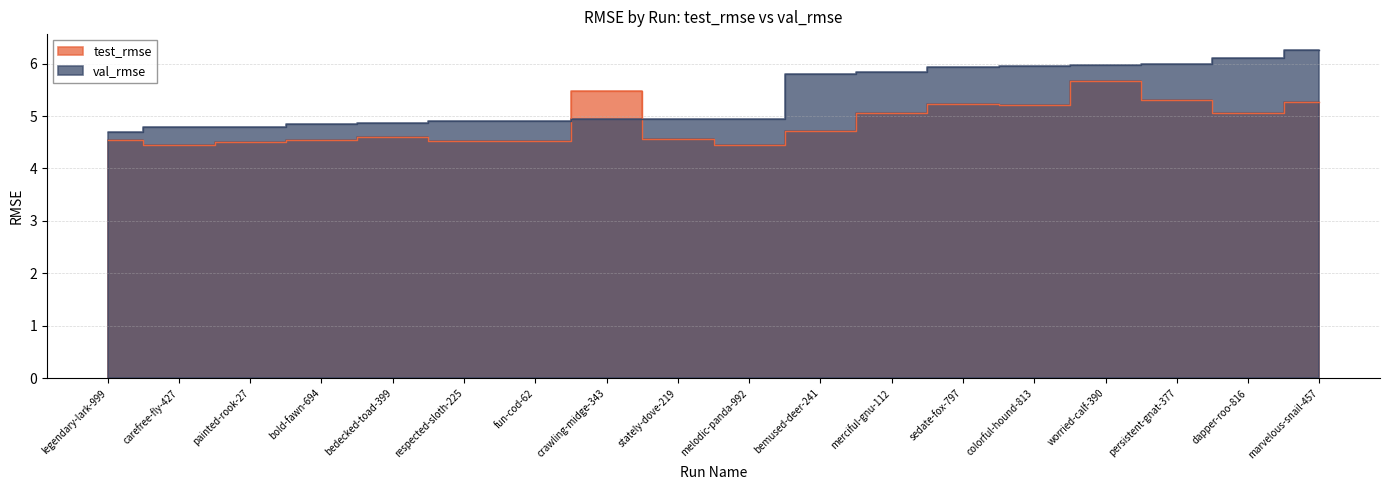

What is the sum of all val_rmse values?

96.5